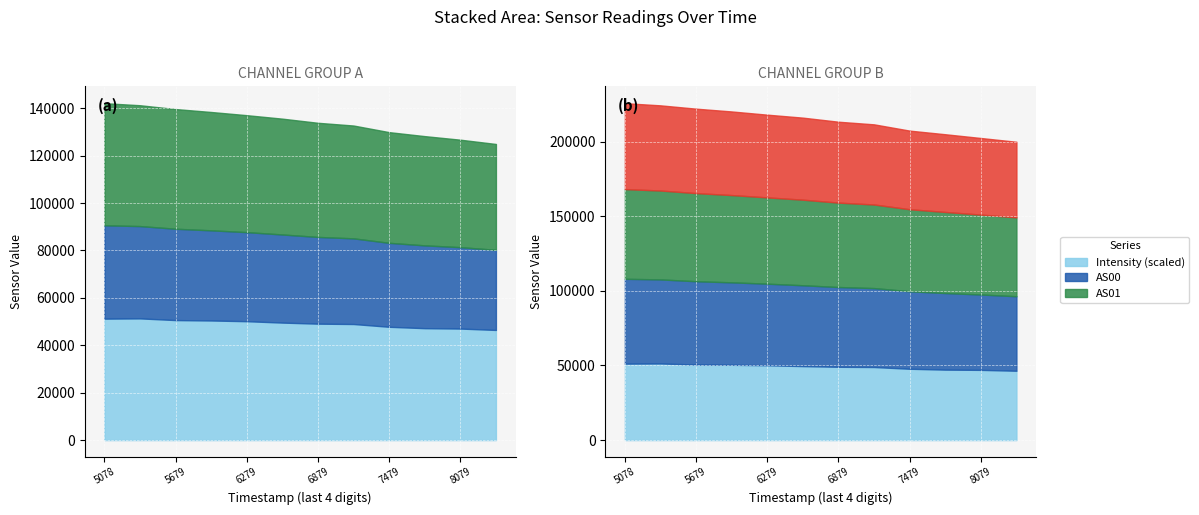

At which label is AS01 closest to 48092?

1691886879